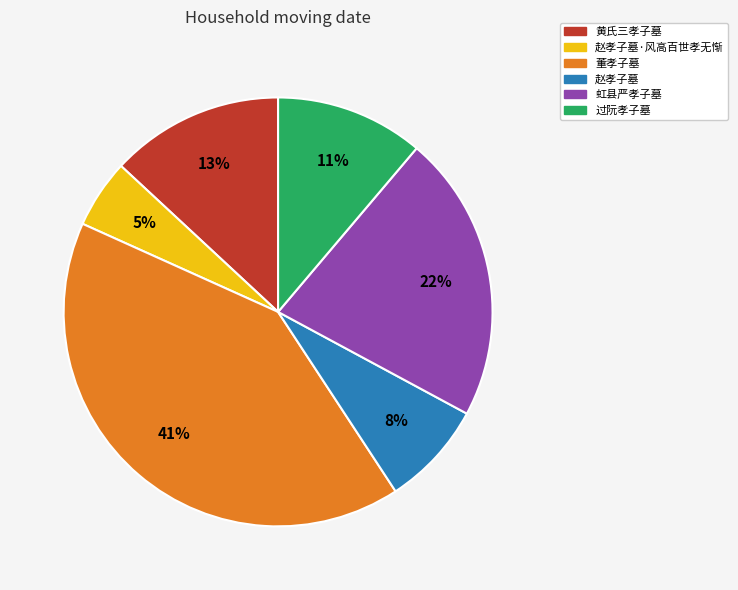

Is there any slice that represents more than half of the pie?

No